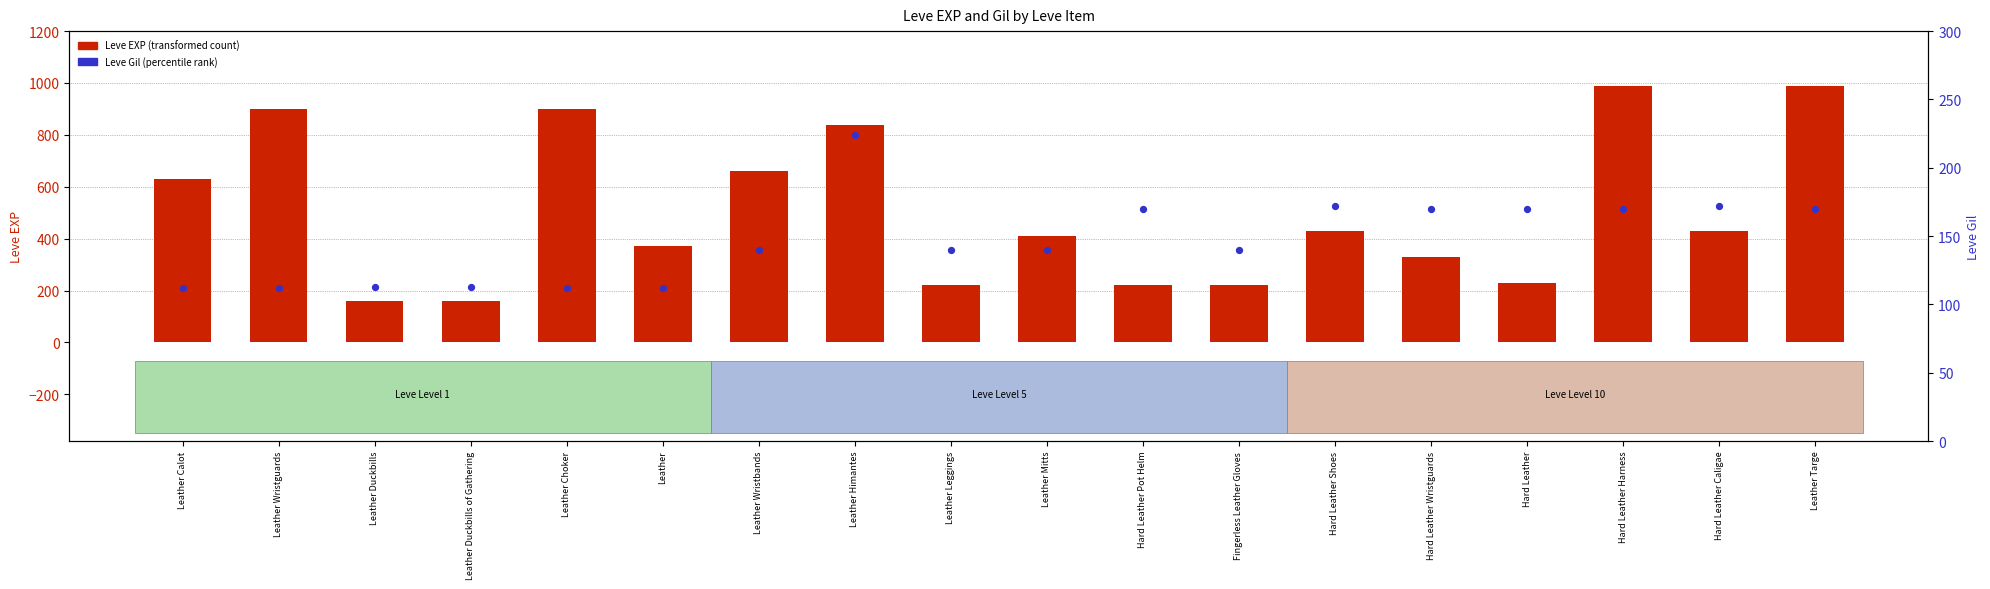

Is the value of Leve EXP at Leather Calot greater than the value of Leve Gil at Leather Choker?

Yes